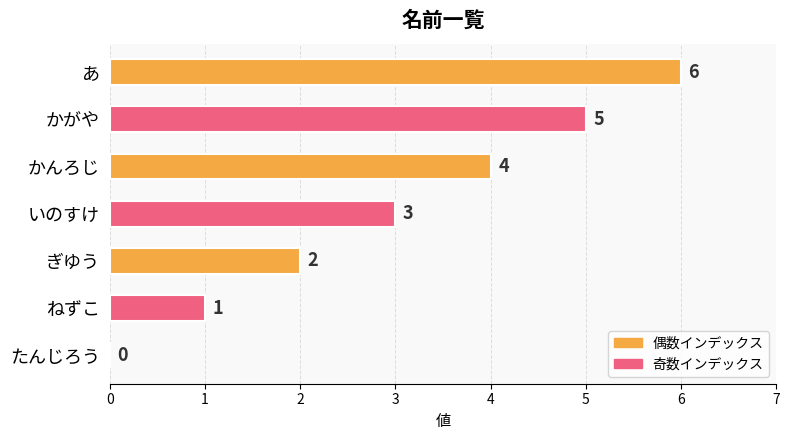

How many values are between 1 and 5?

5